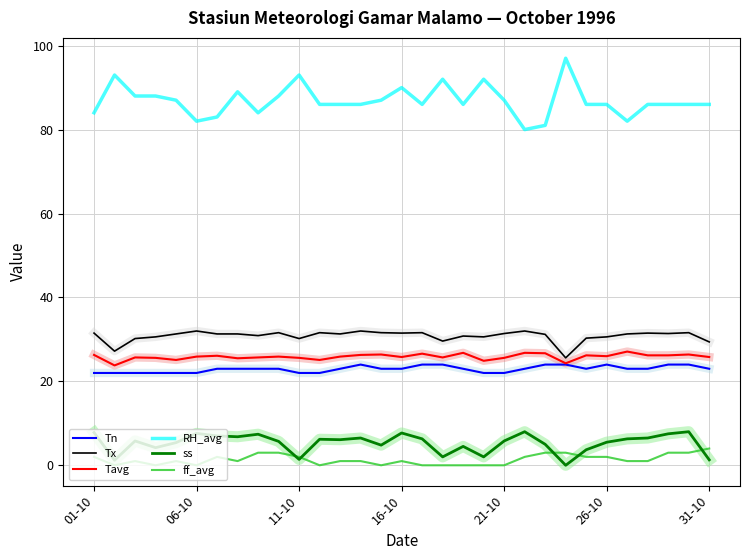

What are all the series names shown in the legend?

Tn, Tx, Tavg, RH_avg, ss, ff_avg